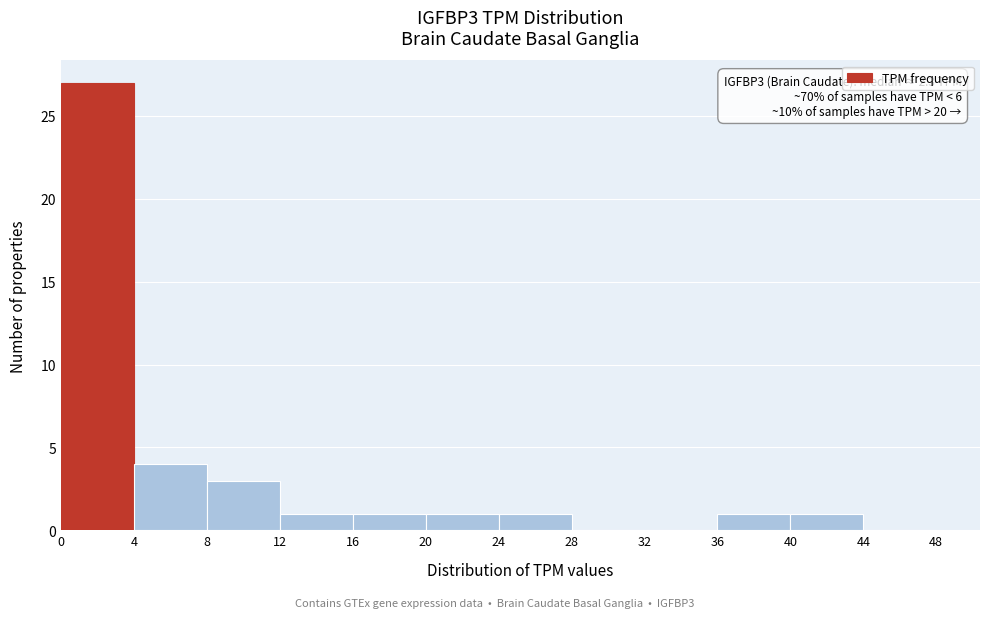

Over which range of the x-axis is the bar tallest?

0 to 4